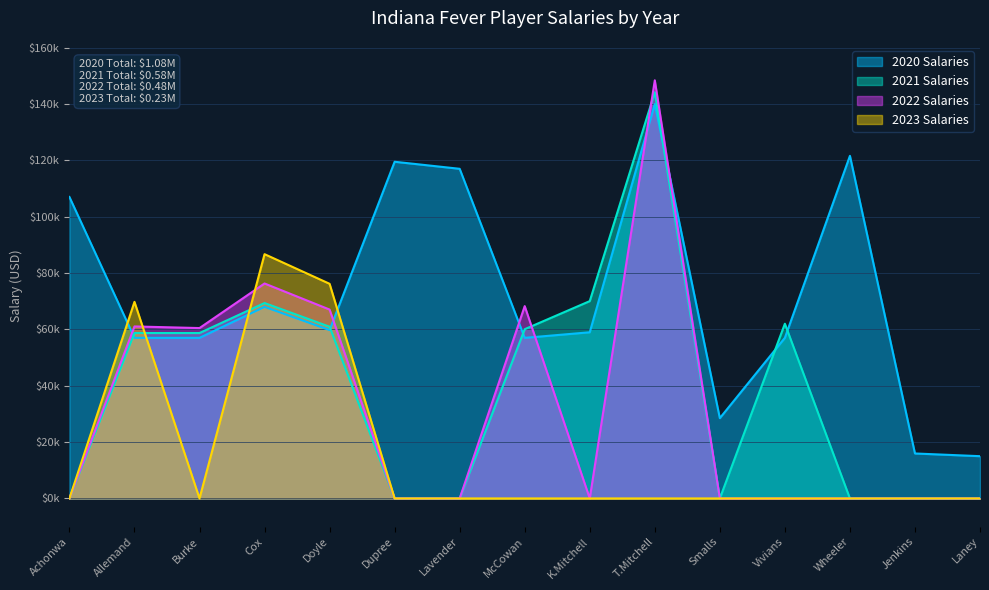

Is it true that 2022 equals 0 at Smalls?

True